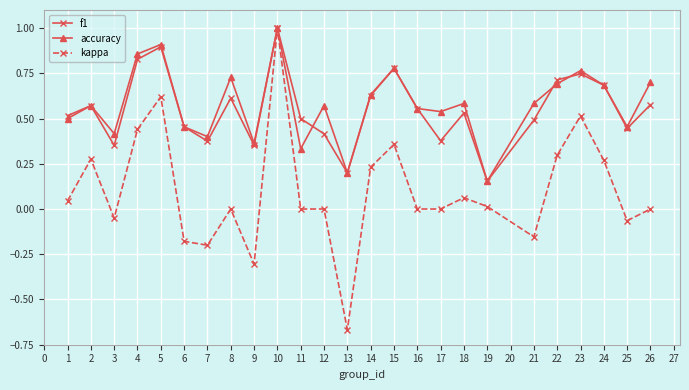

Between 8 and 24, which series saw the biggest shift?

kappa